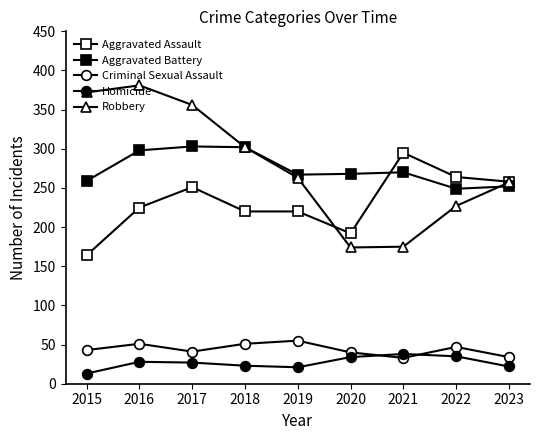

Does the chart have visible grid lines?

No